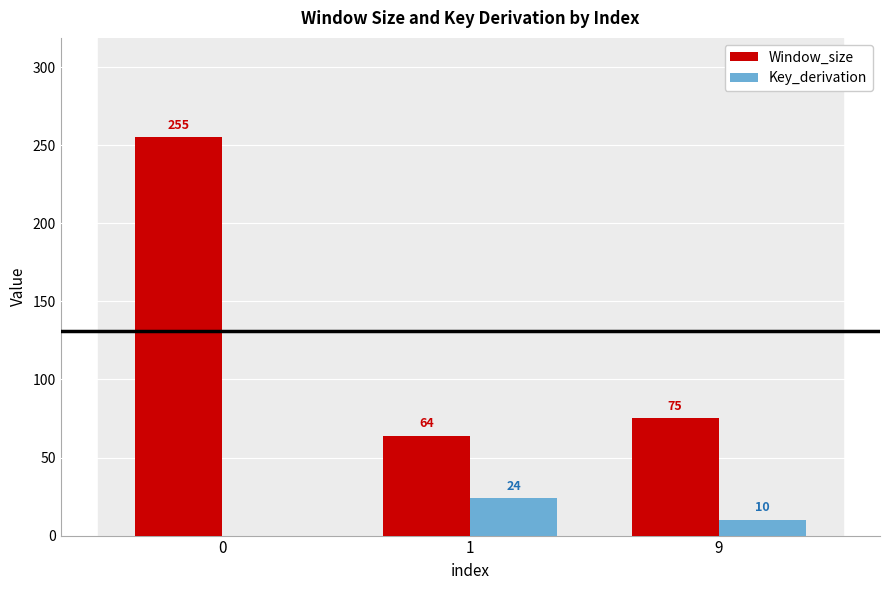

How many series are shown in this chart?

2